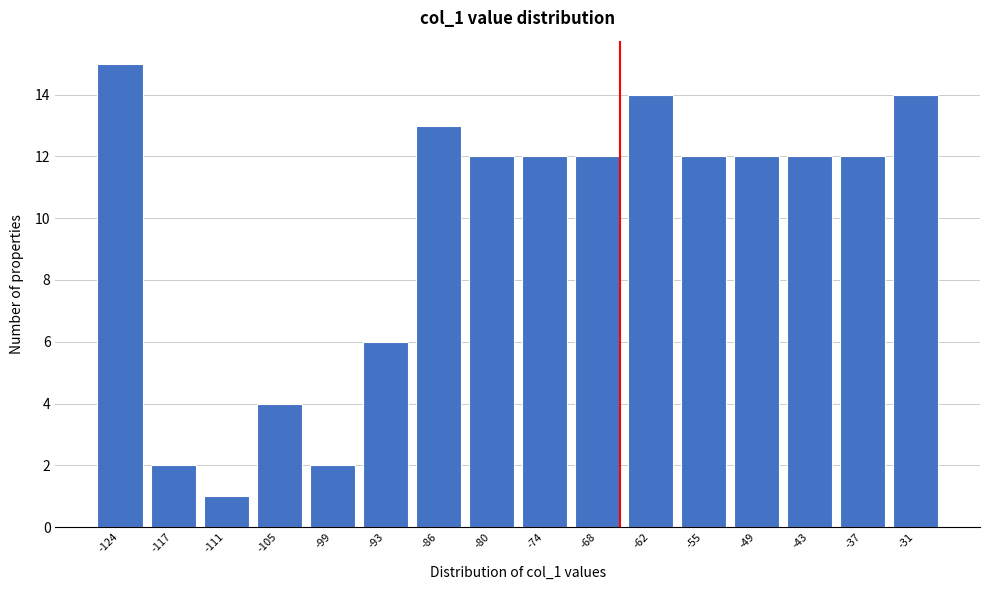

Reading left to right, transcribe all the data shown in this chart.

15	2	1	4	2	6	13	12	12	12	14	12	12	12	12	14